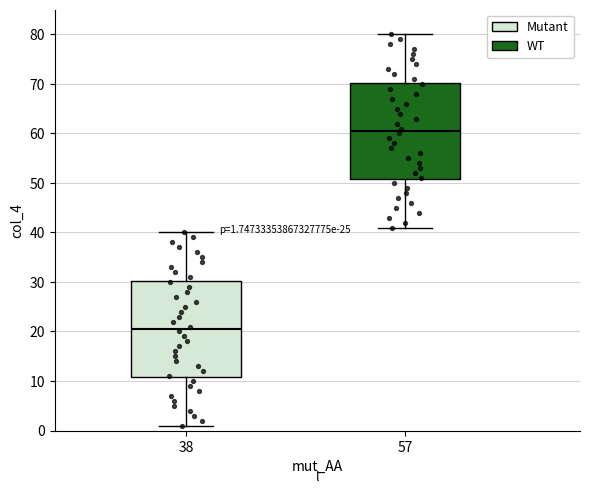

Which box's median line is the highest?

57